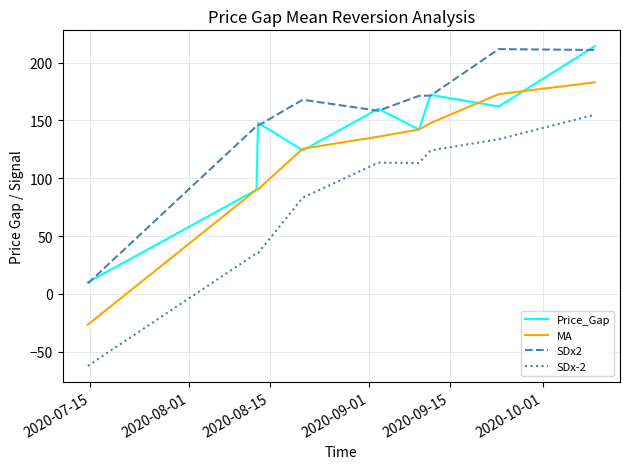

List the series in order of their overall mean, lowest first.

SDx-2, MA, Price_Gap, SDx2